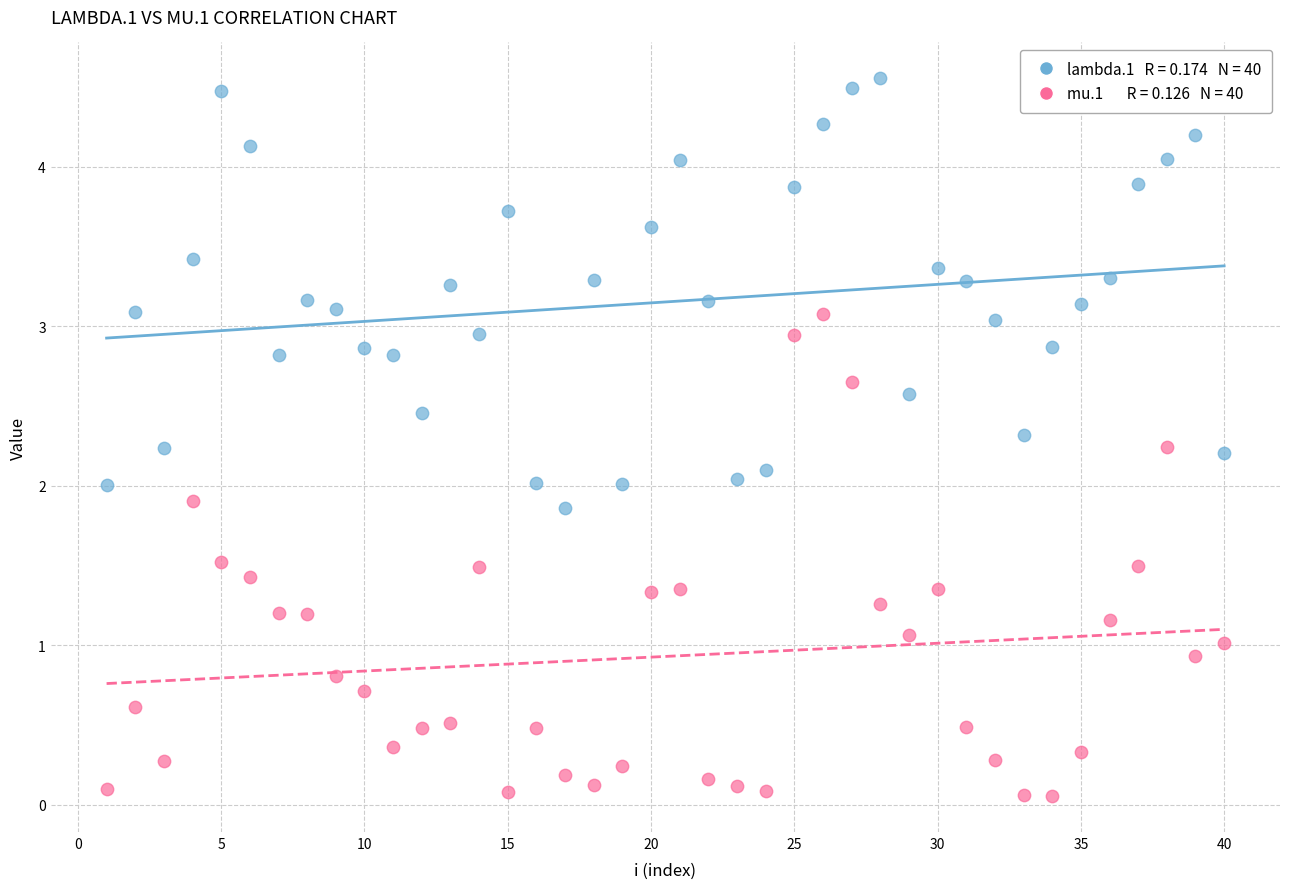

Across all data points, what is the range of X values (max minus min)?

39.0